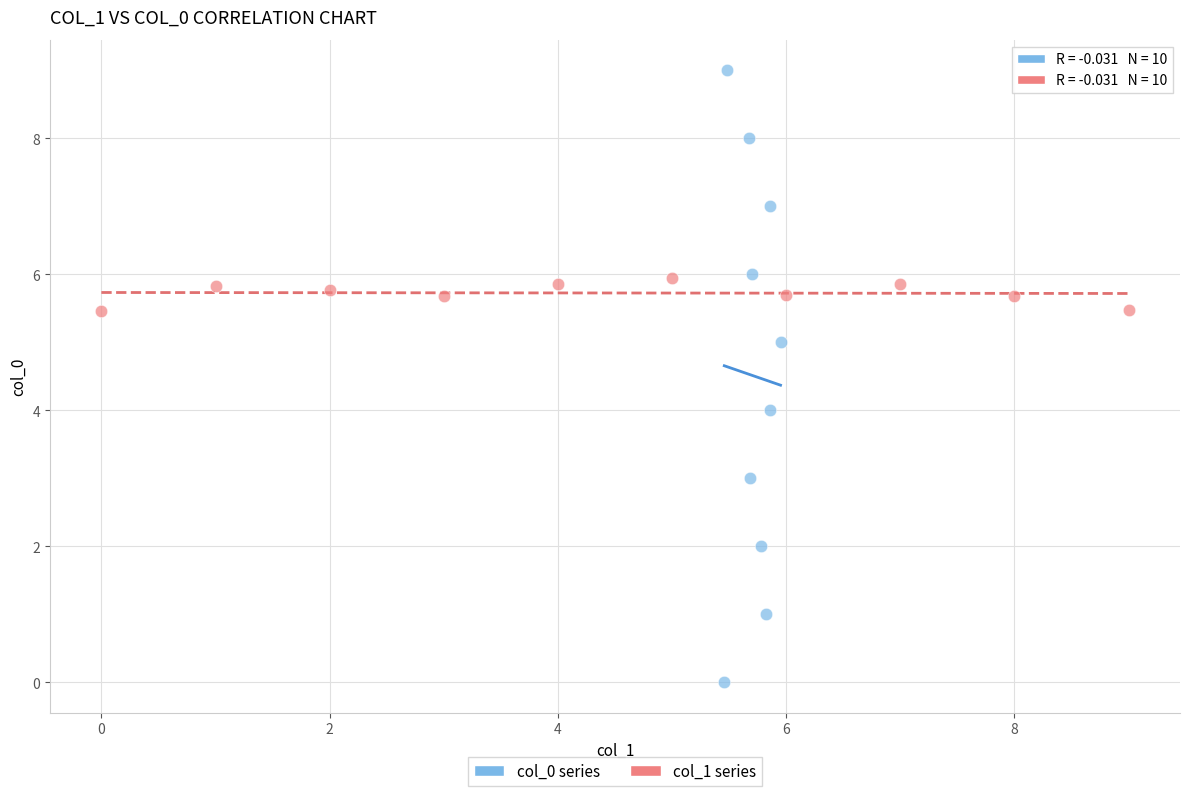

What are all the series names shown in the legend?

col_0 series, col_1 series